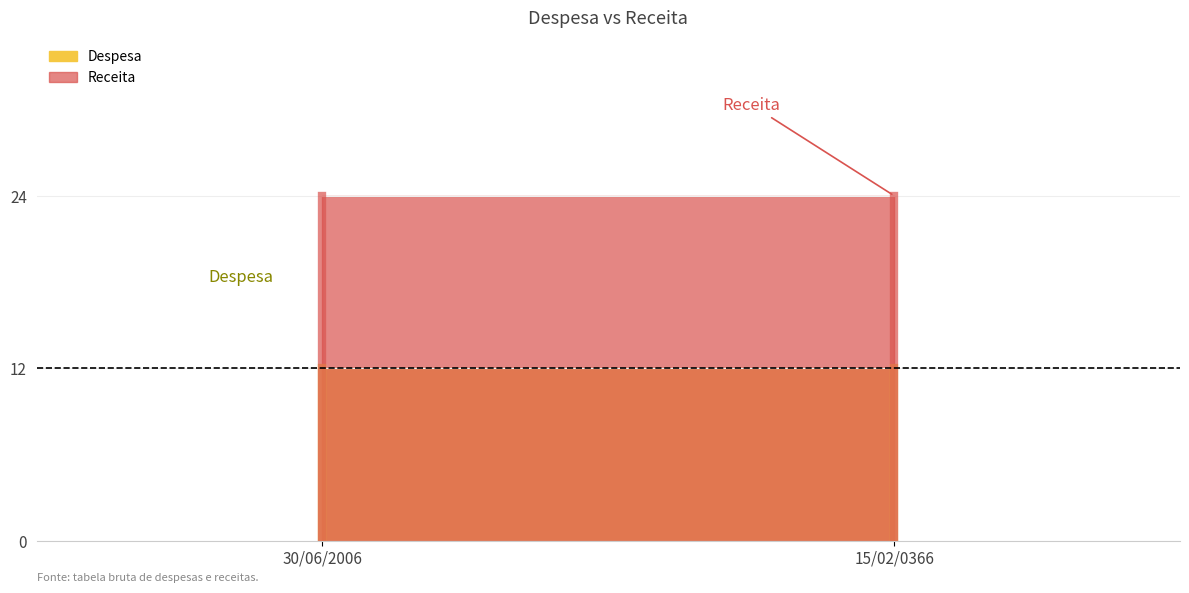

Where is Receita nearest to the value 24?

30/06/2006